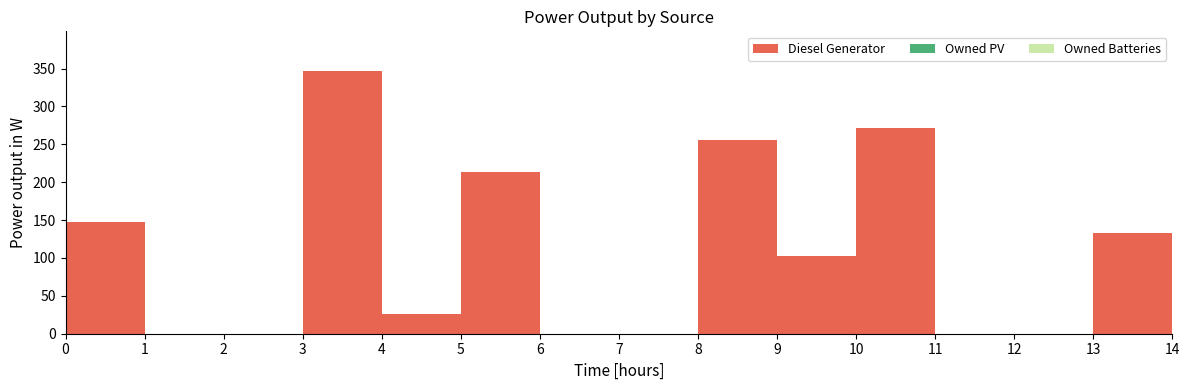

Reading right to left, extract all data points from this chart.

Diesel Generator: 14=1	13=133	12=0	11=0	10=272	9=103	8=255	7=0	6=0	5=214	4=26	3=347	2=0	1=0	0=148
Owned PV: 14=0	13=0	12=0	11=0	10=0	9=0	8=0	7=0	6=0	5=0	4=0	3=0	2=0	1=0	0=0
Owned Batteries: 14=0	13=0	12=0	11=0	10=0	9=0	8=0	7=0	6=0	5=0	4=0	3=0	2=0	1=0	0=0